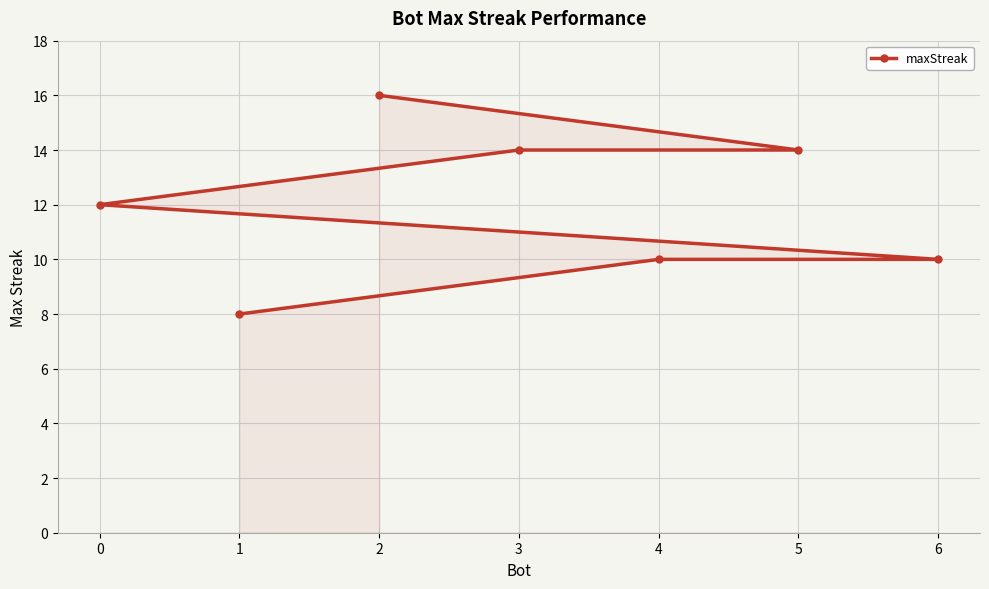

Rank the categories by value from lowest to highest.

1, 6, 4, 0, 5, 3, 2